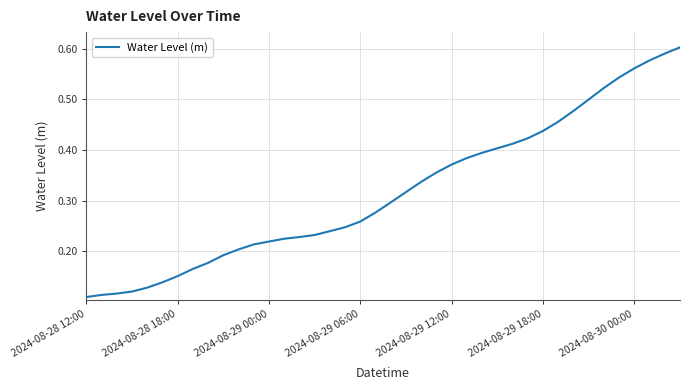

True or false: there are more than 0 points higher than both neighbors.

False